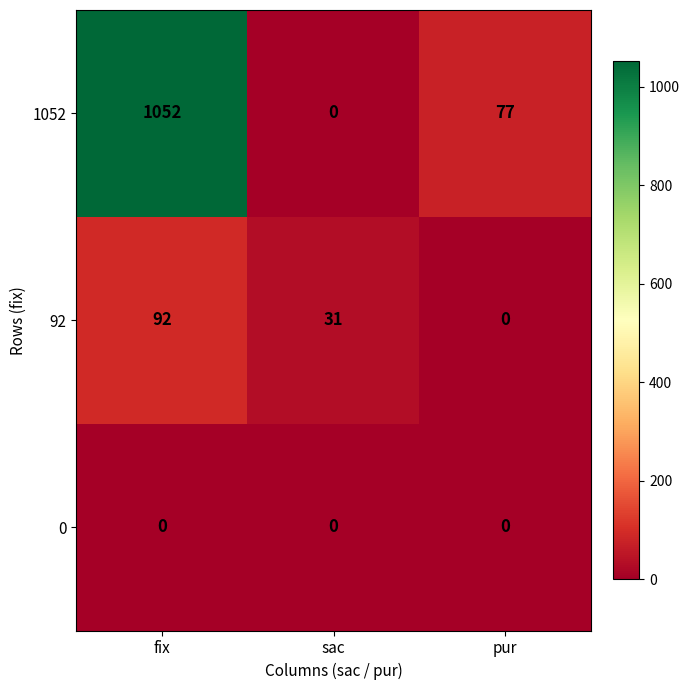

What is the difference between the highest and lowest values at fix?

1052